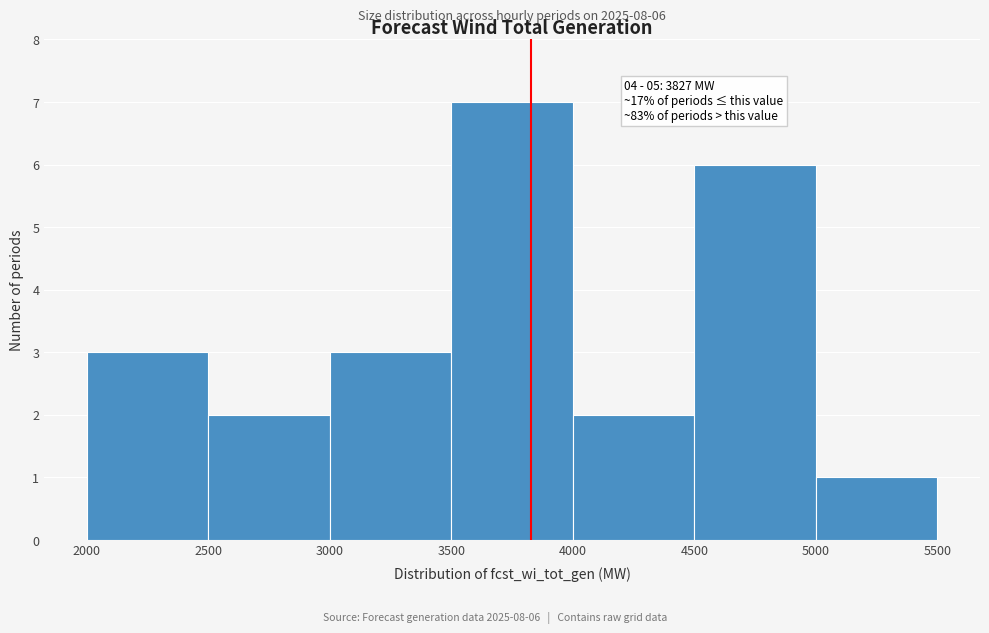

Which range on the x-axis has the tallest bar?

3500 to 4000